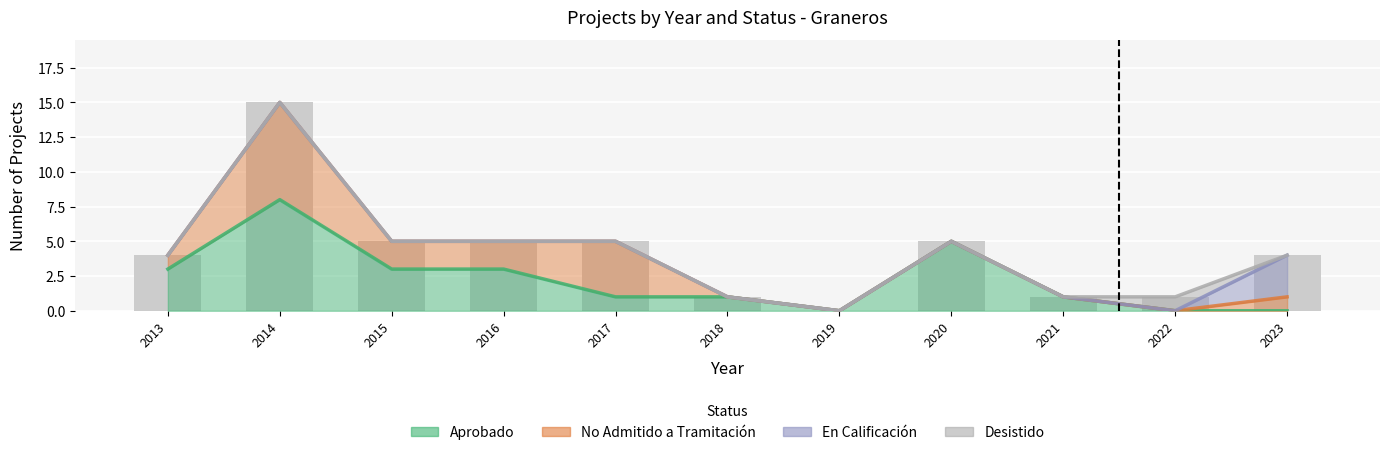

Reading left to right, list all the values displayed in this chart.

Aprobado: 3	8	3	3	1	1	0	5	1	0	0
No Admitido a Tramitación: 1	7	2	2	4	0	0	0	0	0	1
En Calificación: 0	0	0	0	0	0	0	0	0	0	3
Desistido: 0	0	0	0	0	0	0	0	0	1	0